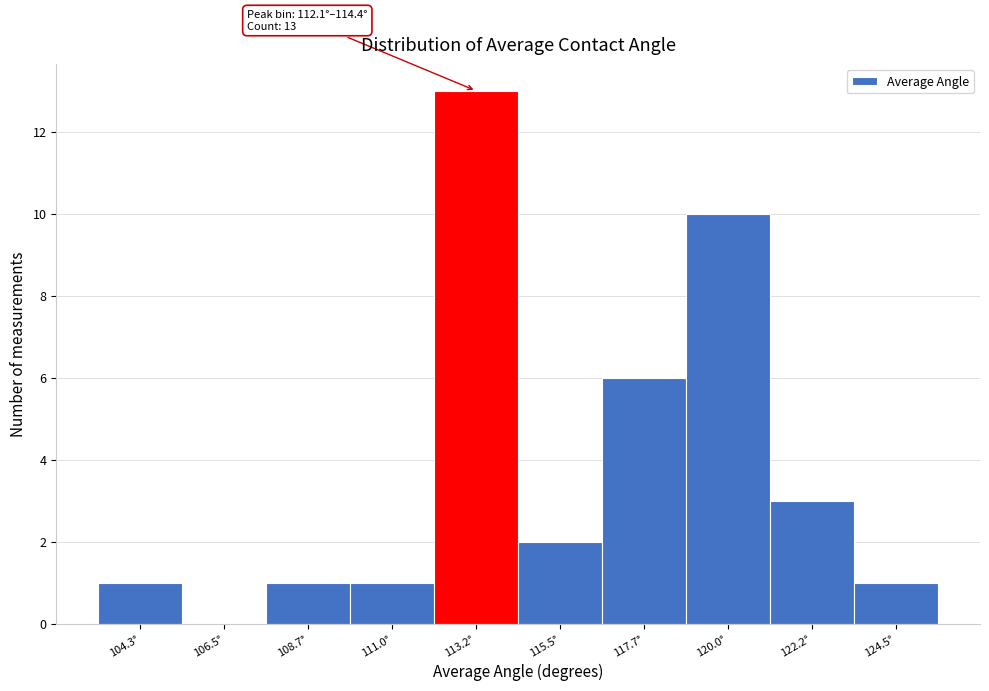

Over which range of the x-axis is the bar tallest?

112.0 to 114.5